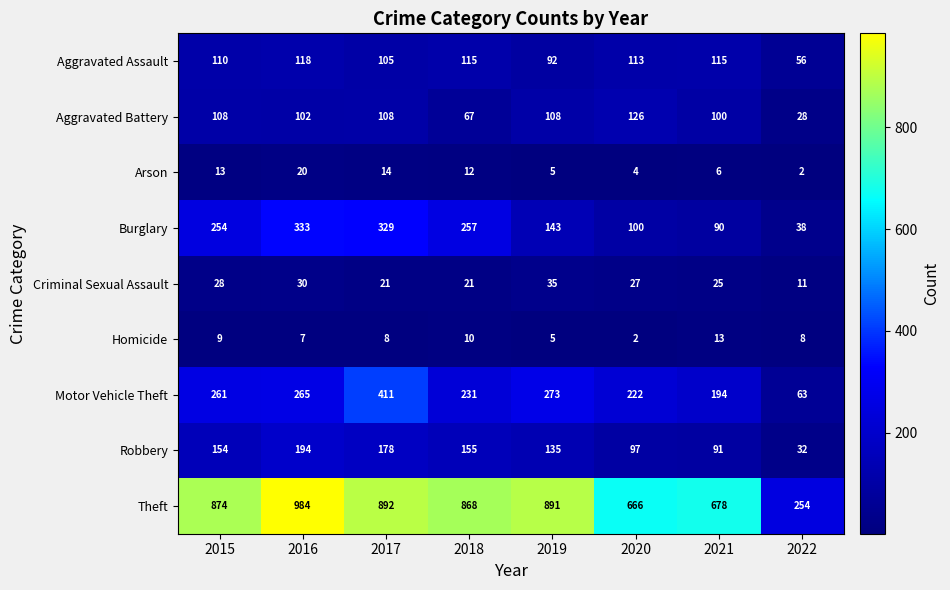

True or false: Motor Vehicle Theft has a value of 222 at 2020.

True